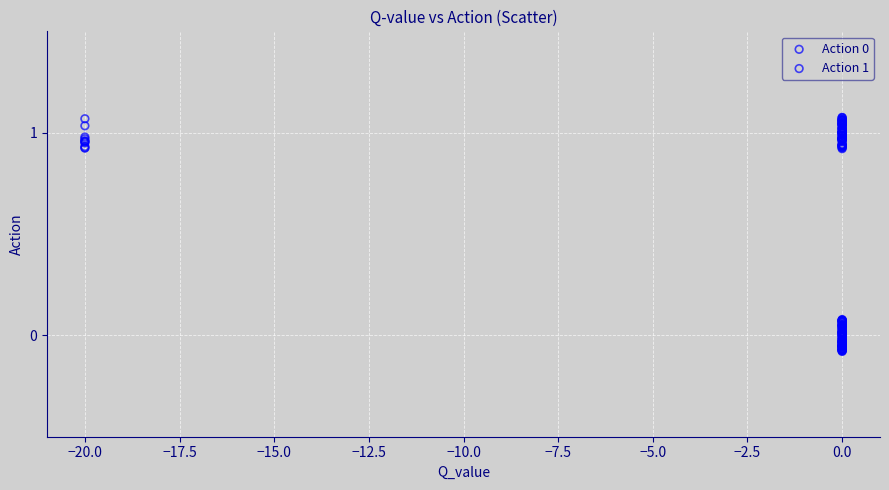

Which series reaches the maximum Y coordinate?

Action 1